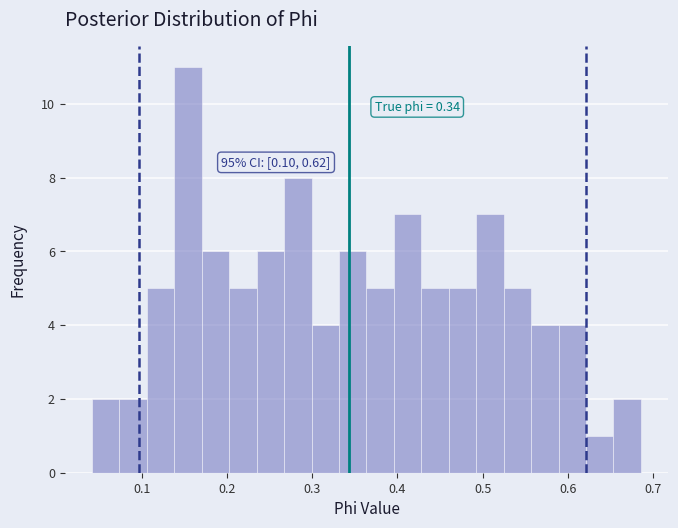

Around what value on the x-axis is the tallest bar? Give the approximate position of its centre, as read against the axis.

0.15